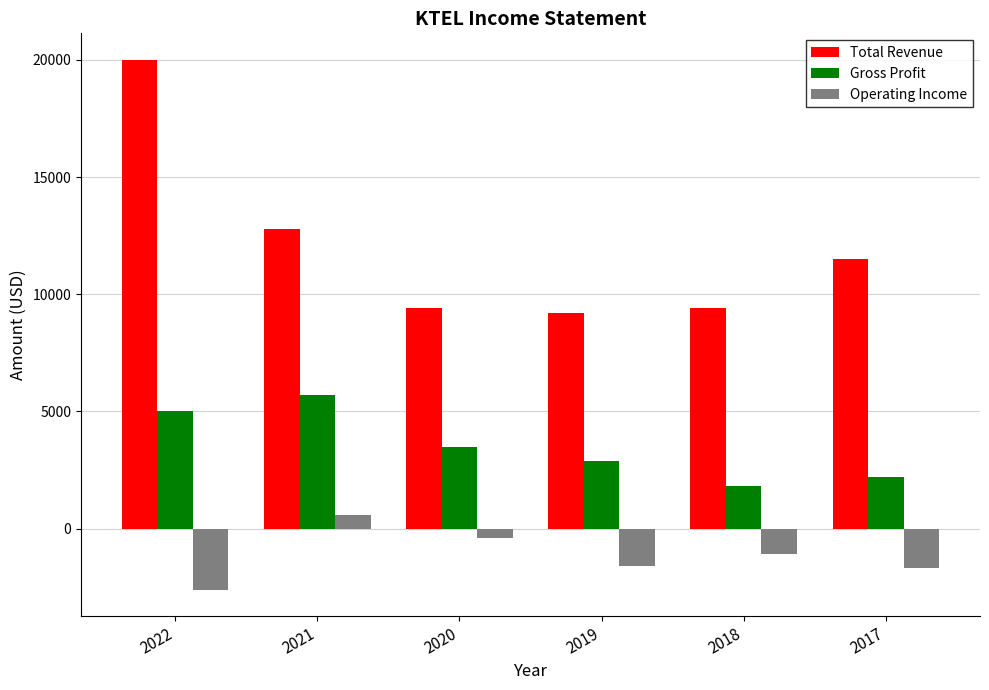

What are all the series names shown in the legend?

Total Revenue, Gross Profit, Operating Income